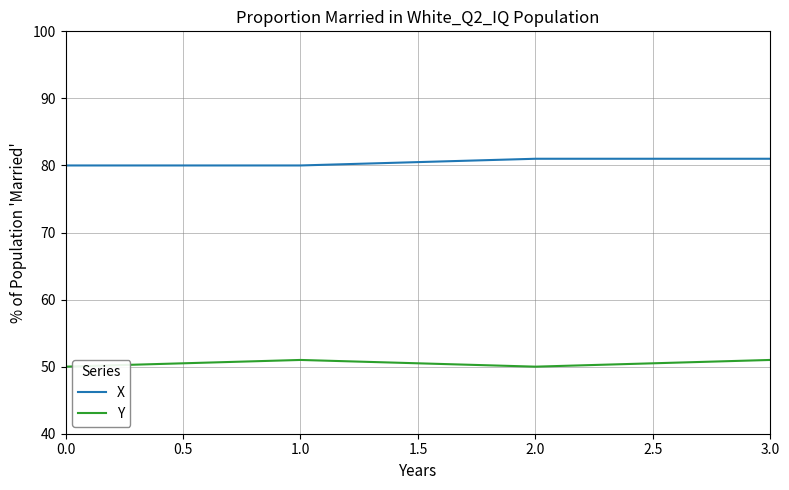

Is it true that X equals 80 at 0.0?

True